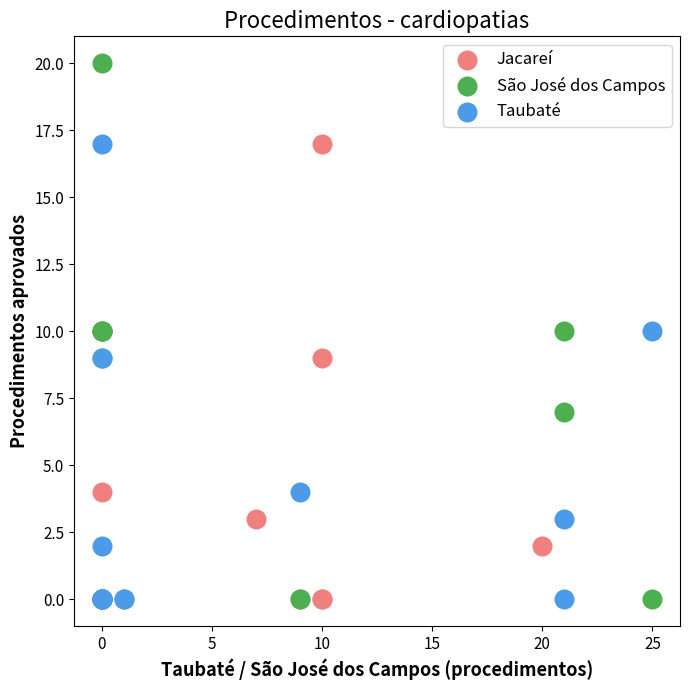

Which series has the largest Y range (max minus min)?

São José dos Campos